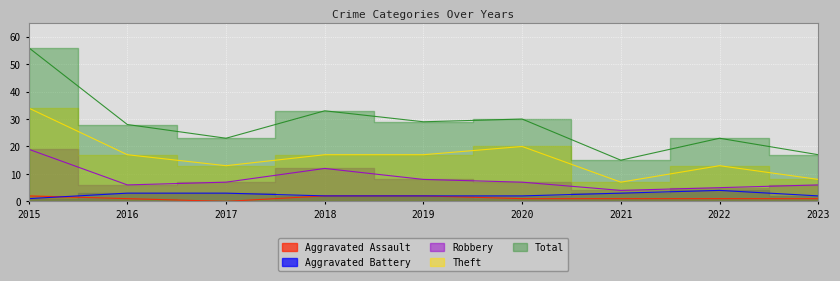

Where does the Aggravated Assault series first go above 1?

2015